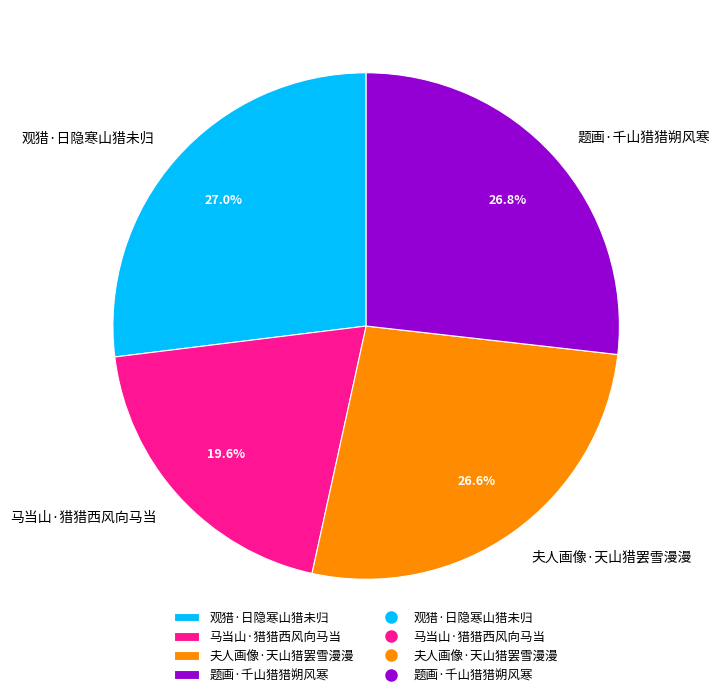

What is the ratio of the value at 观猎·日隐寒山猎未归 to the value at 题画·千山猎猎朔风寒?

1.0